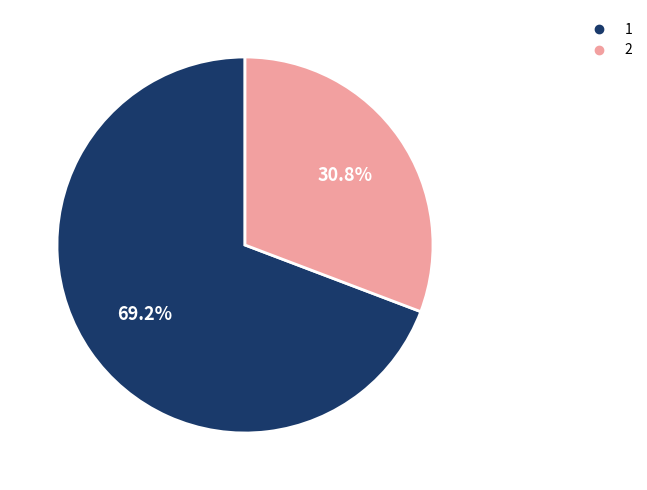

Rank the categories by value from highest to lowest.

1, 2